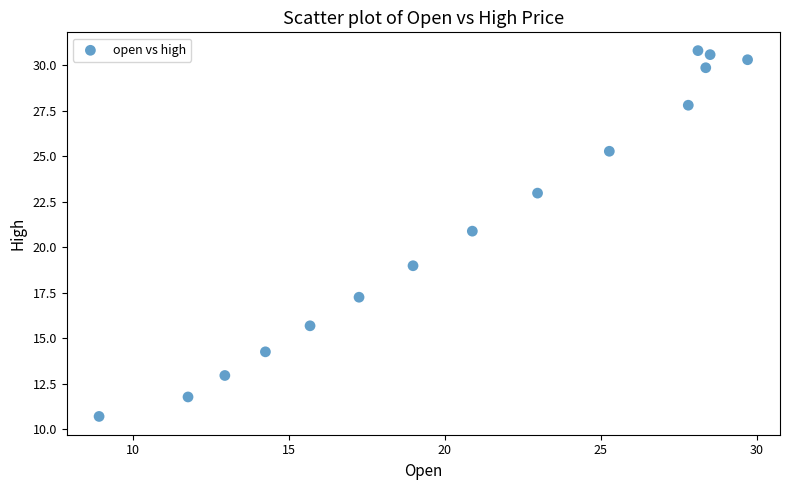

What is the range of X values (max minus min)?

20.8